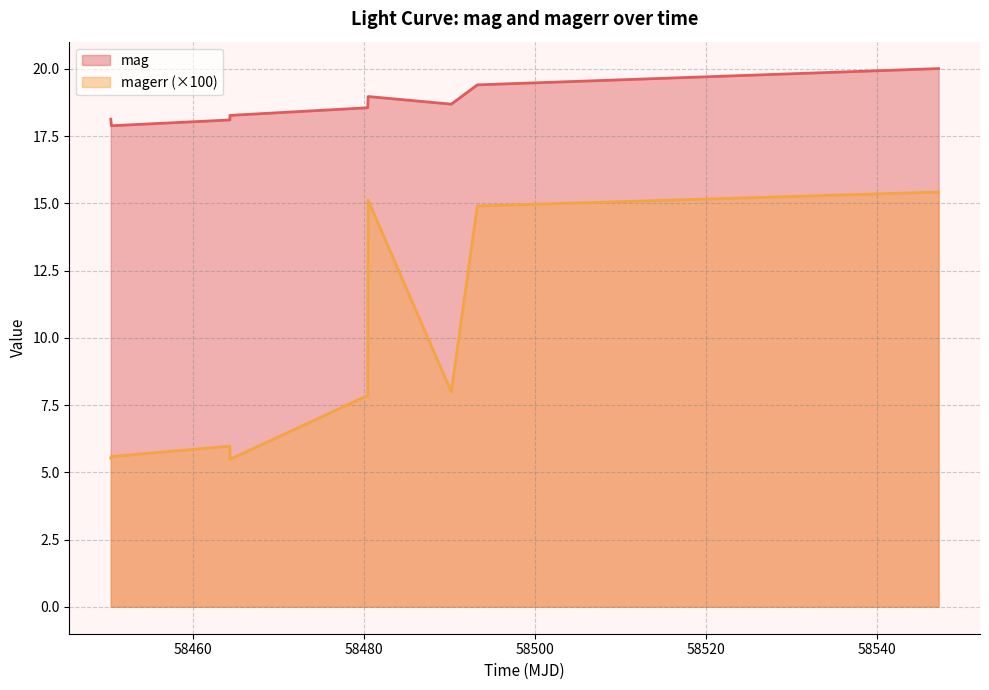

True or false: mag and magerr (×100) intersect in this chart.

False